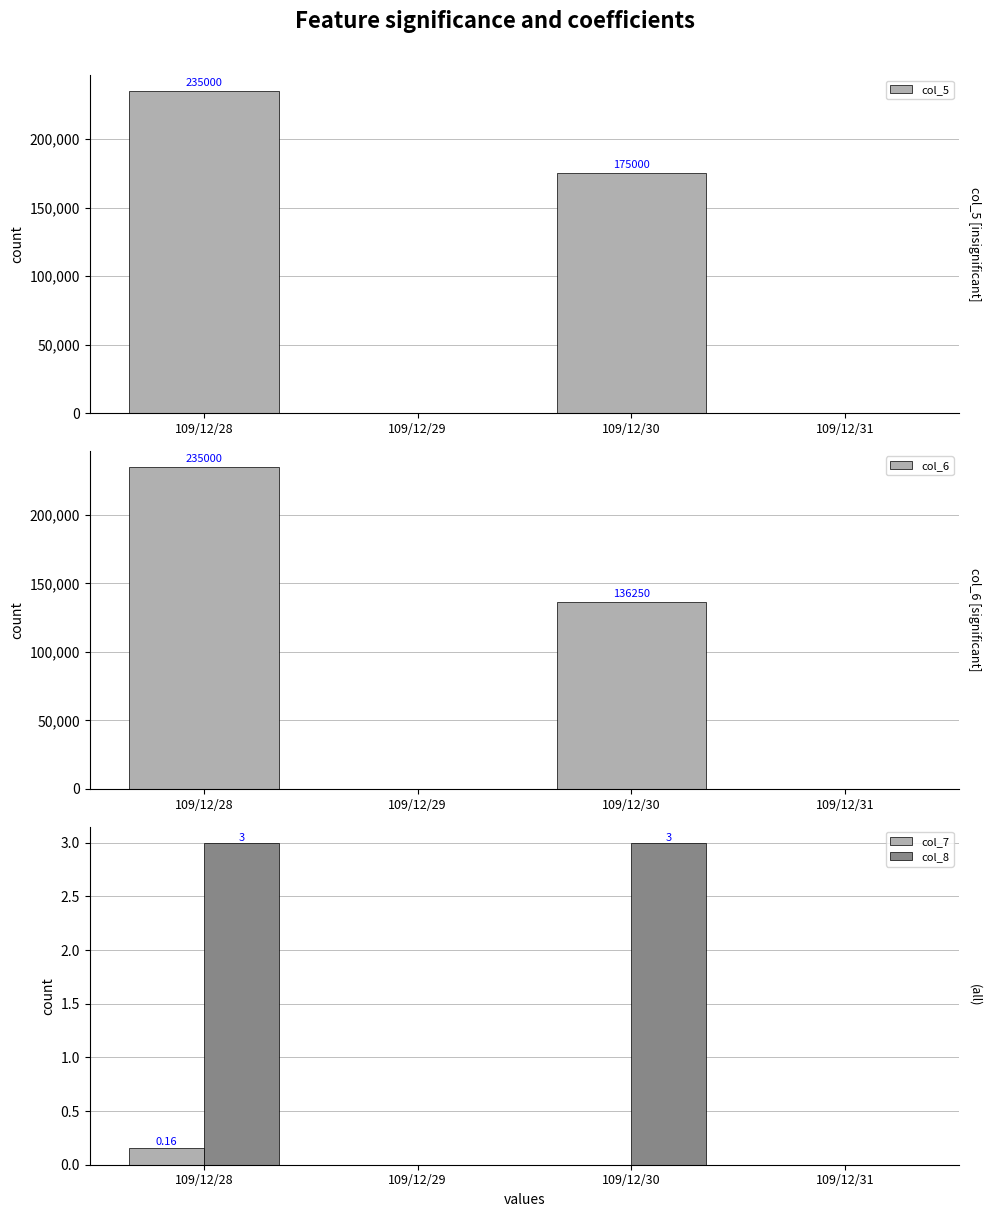

Which category has the lowest value across all series?

109/12/29